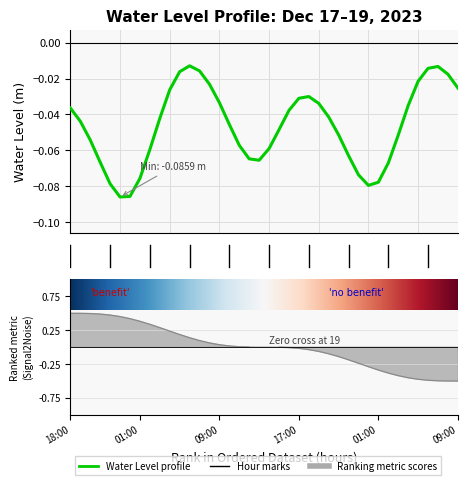

What position from the left is 35?

36